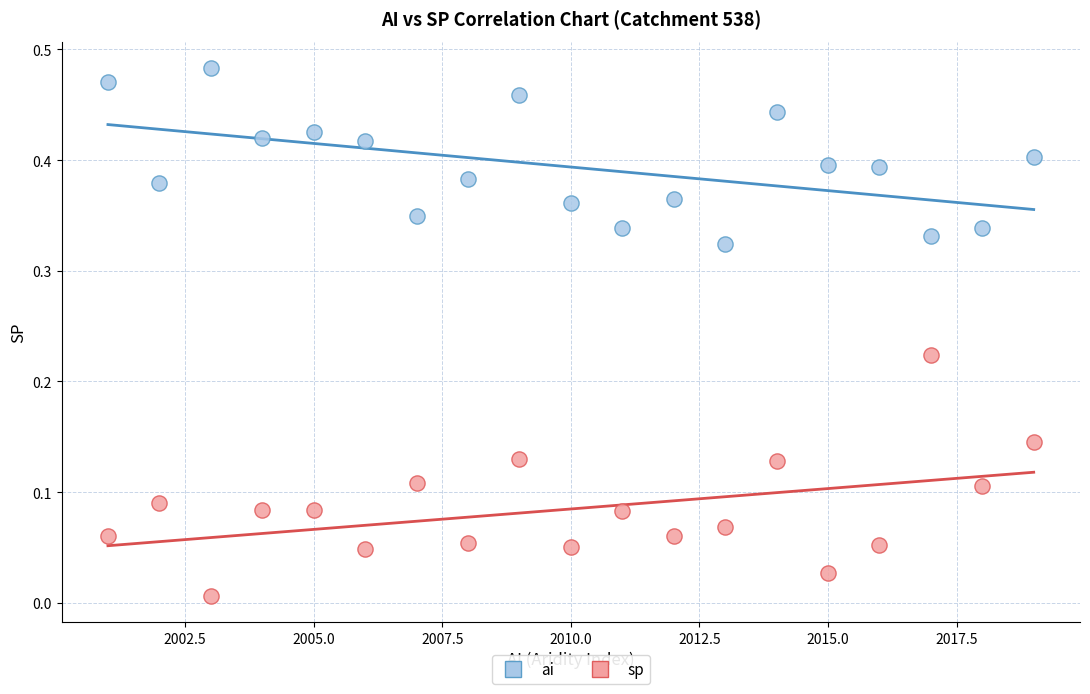

What are all the series names shown in the legend?

ai, sp